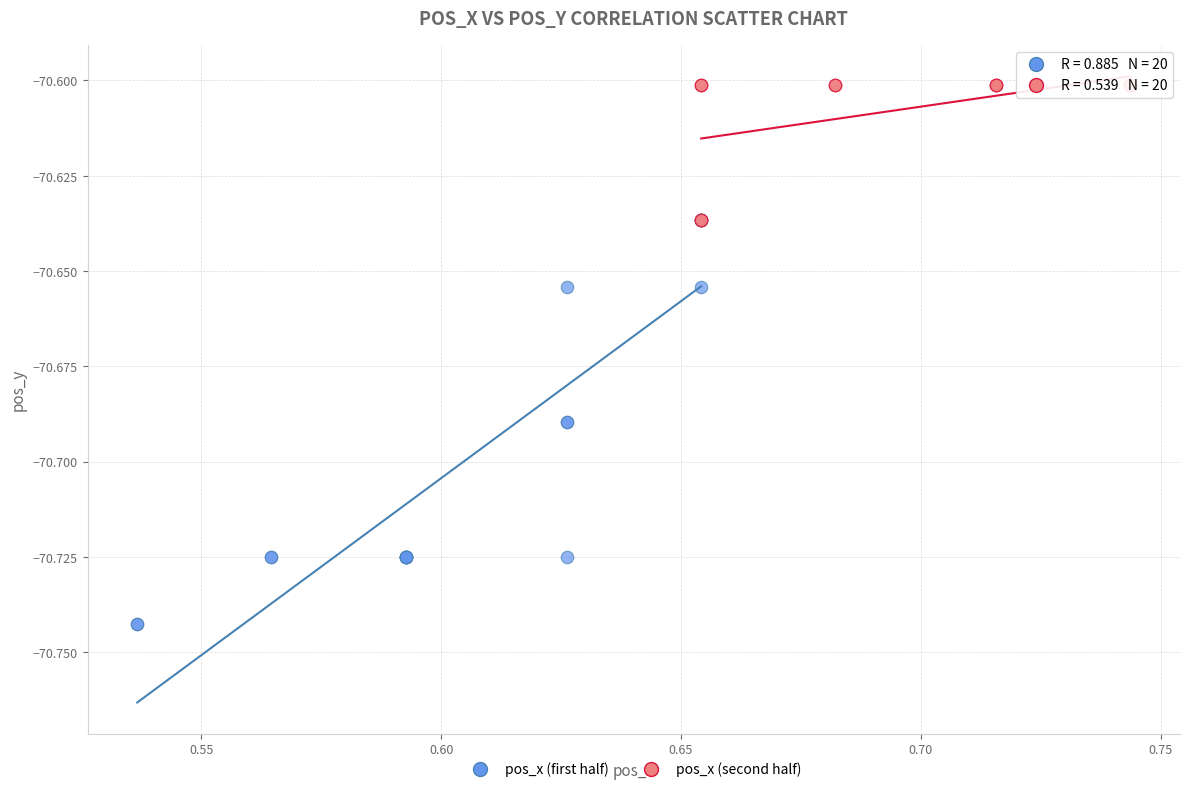

Which series reaches the minimum Y coordinate?

pos_x (first half)